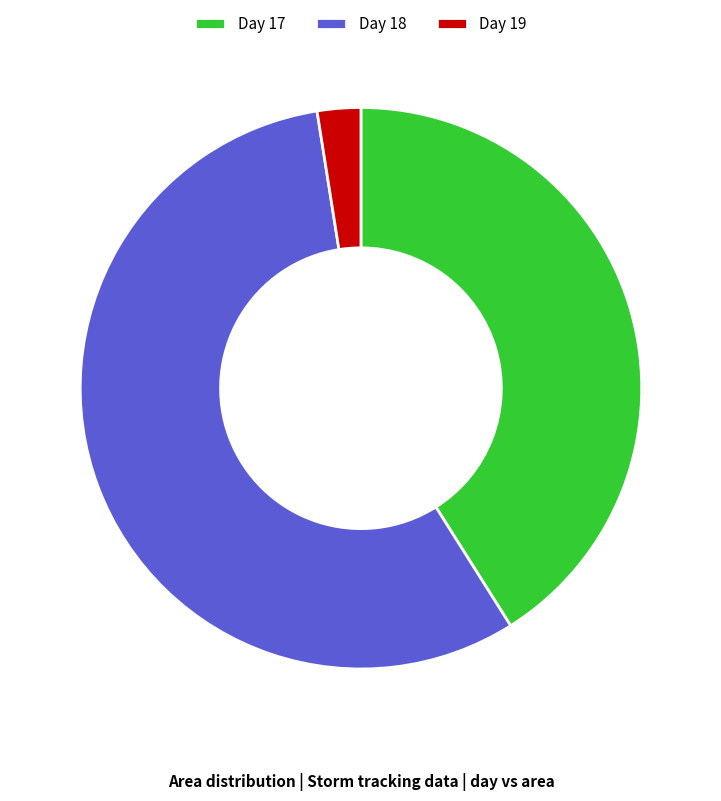

Is there any slice that represents more than half of the pie?

Yes